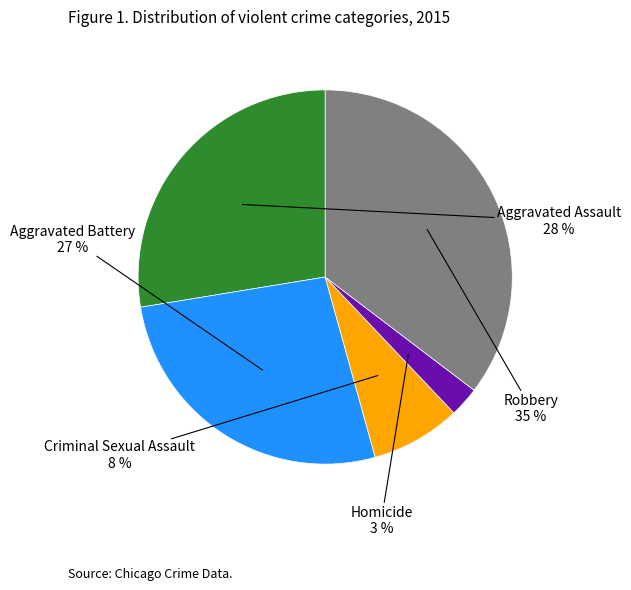

Is there a majority slice in this chart?

No